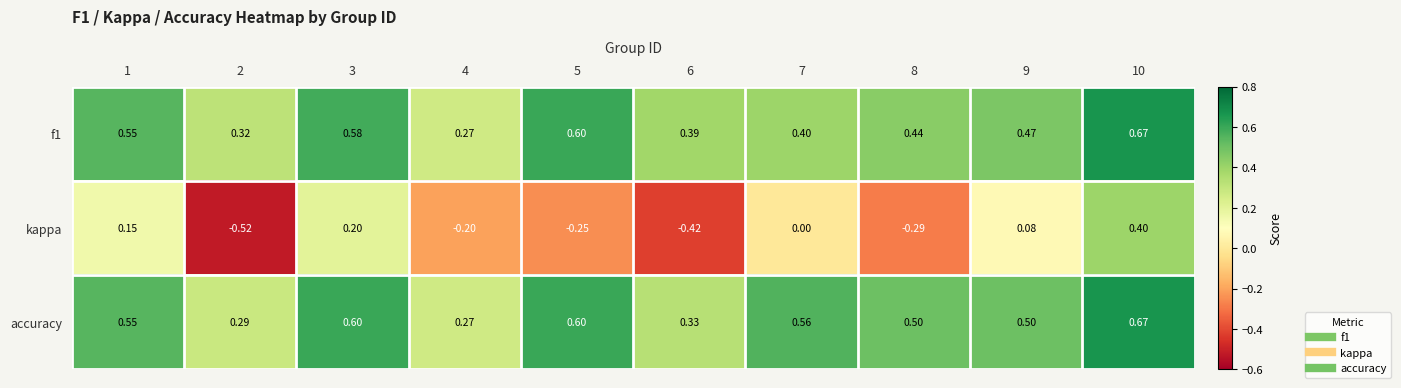

Which series has the largest total across all categories?

accuracy